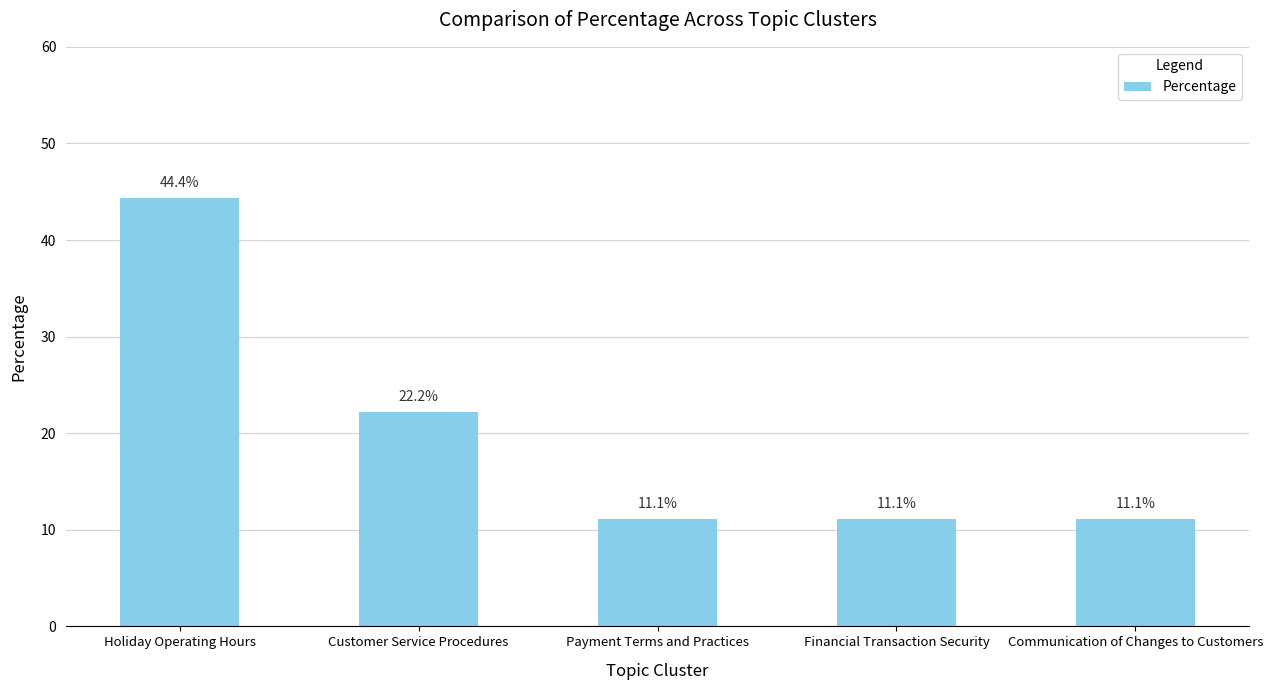

Reading left to right, list all the values displayed in this chart.

Holiday Operating Hours=44.4	Customer Service Procedures=22.2	Payment Terms and Practices=11.1	Financial Transaction Security=11.1	Communication of Changes to Customers=11.1